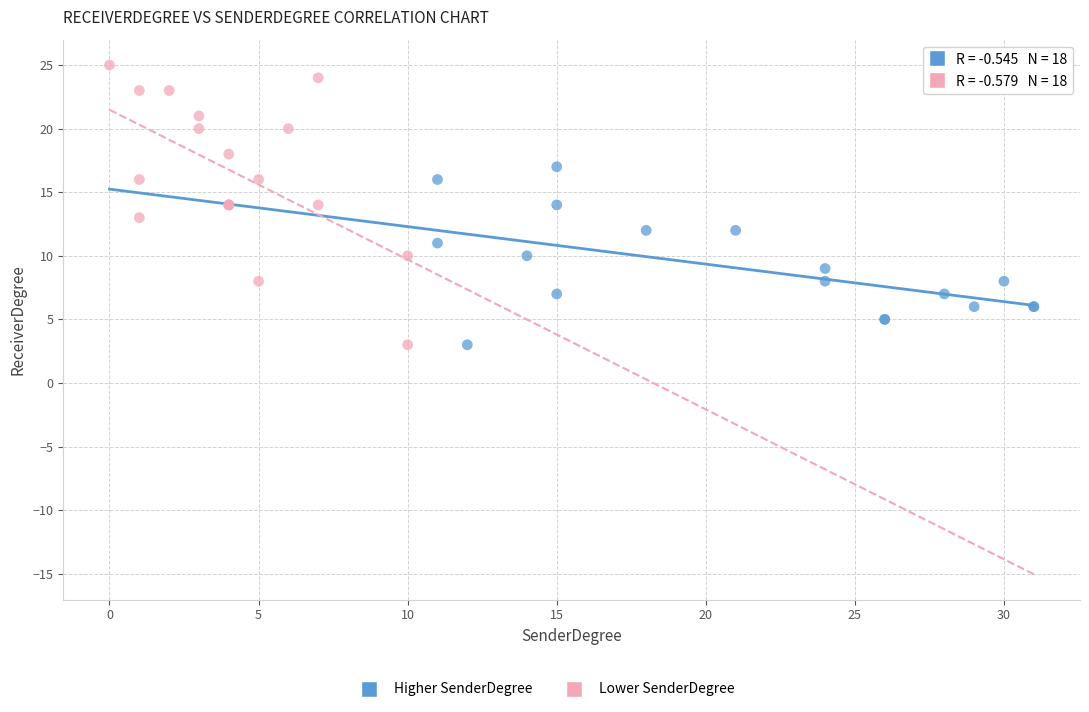

Which series contains the highest Y value?

Lower SenderDegree